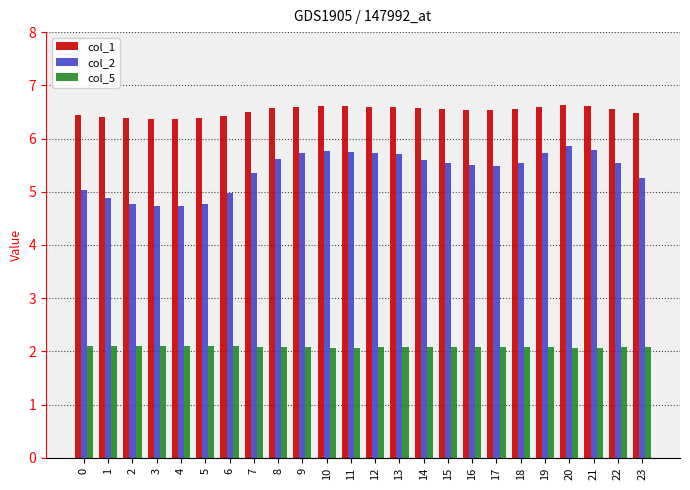

Which series has the largest total across all categories?

col_1